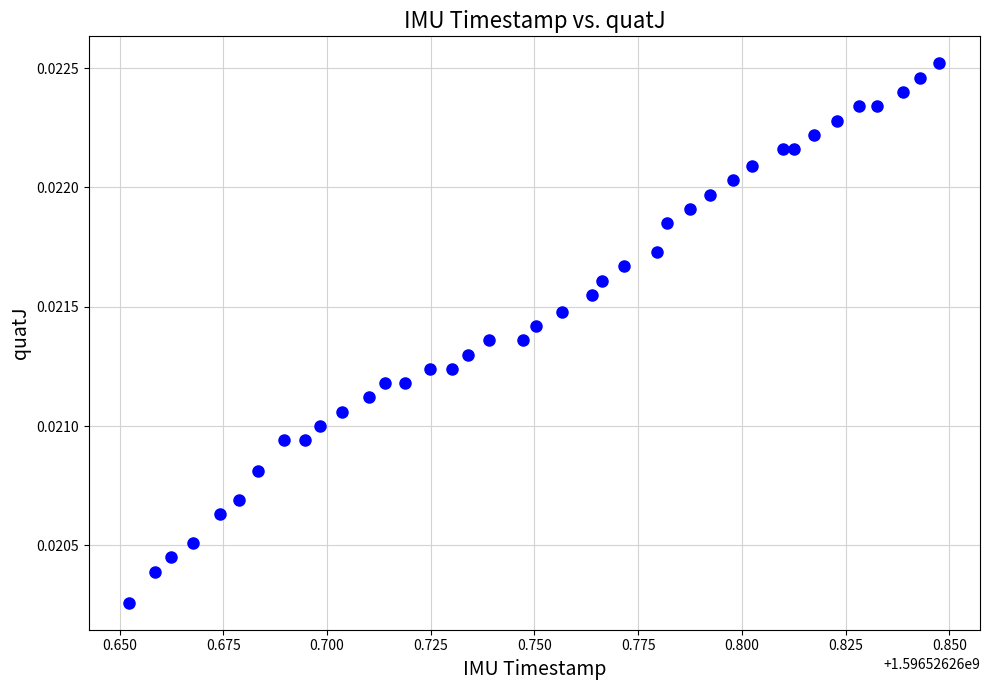

How many data points are displayed?

39